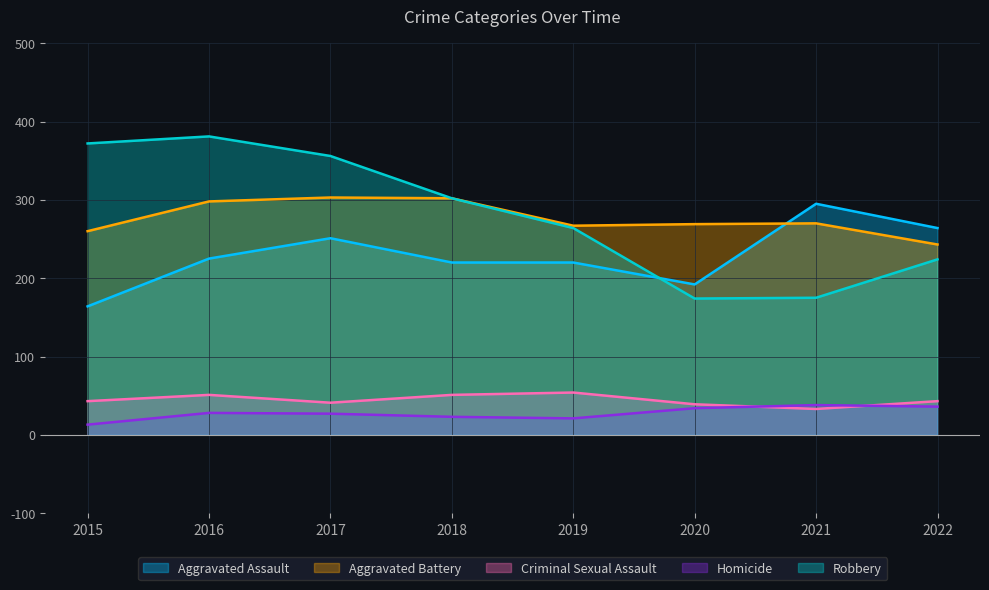

Reading right to left, list all the values displayed in this chart.

Aggravated Assault: 2022=264	2021=295	2020=192	2019=220	2018=220	2017=251	2016=225	2015=164
Aggravated Battery: 2022=243	2021=270	2020=269	2019=267	2018=302	2017=303	2016=298	2015=260
Criminal Sexual Assault: 2022=43	2021=33	2020=39	2019=54	2018=51	2017=41	2016=51	2015=43
Homicide: 2022=36	2021=38	2020=34	2019=21	2018=23	2017=27	2016=28	2015=13
Robbery: 2022=224	2021=175	2020=174	2019=264	2018=302	2017=356	2016=381	2015=372